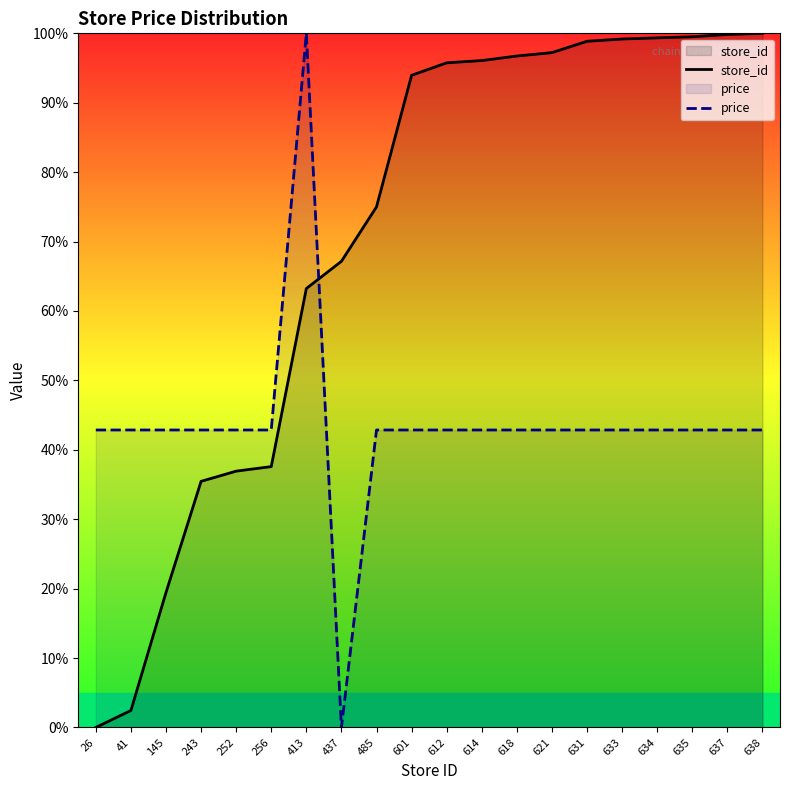

At how many categories does at least one series exceed 15?

20